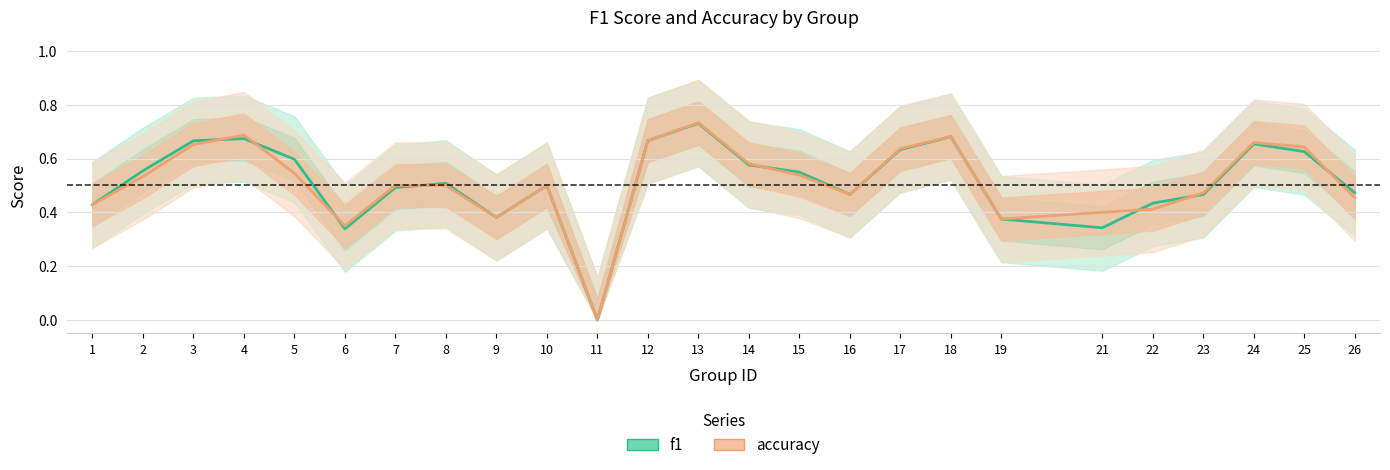

How many lines are shown in the chart?

2